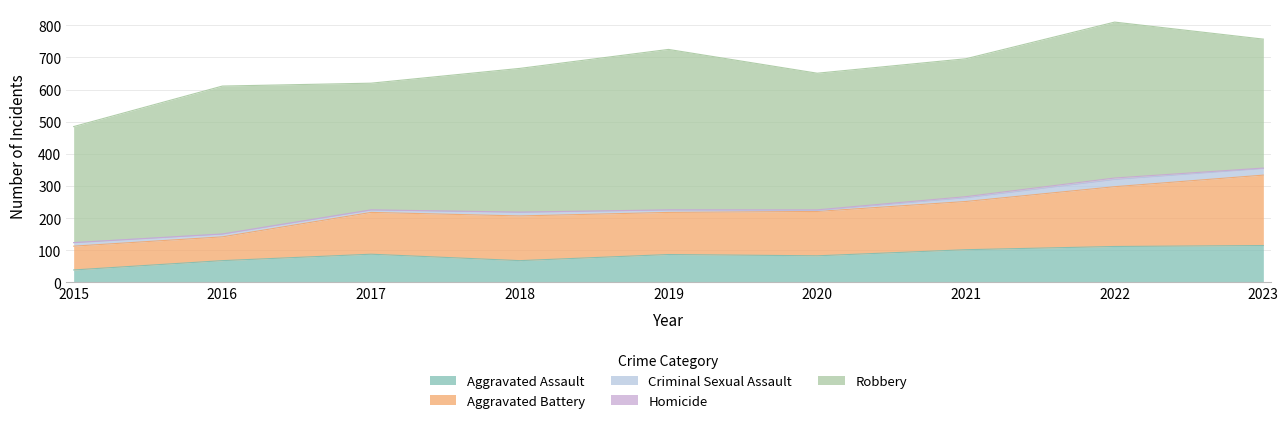

What value does the Aggravated Assault series have at 2021, to the nearest 5?

100